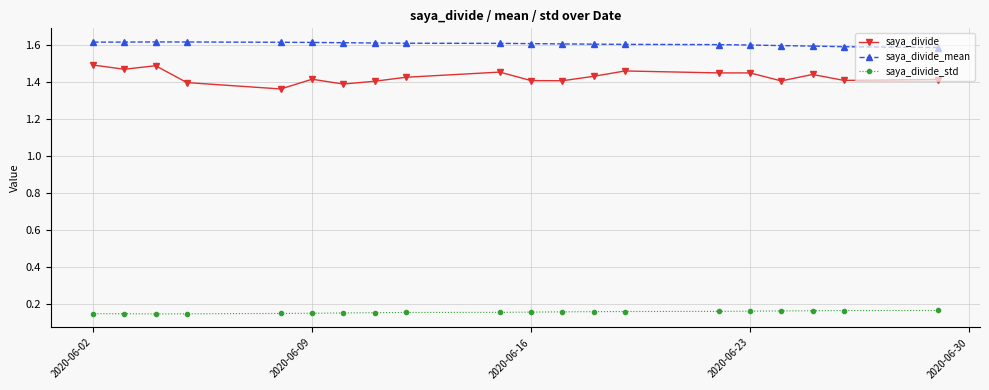

How many lines are shown in the chart?

3